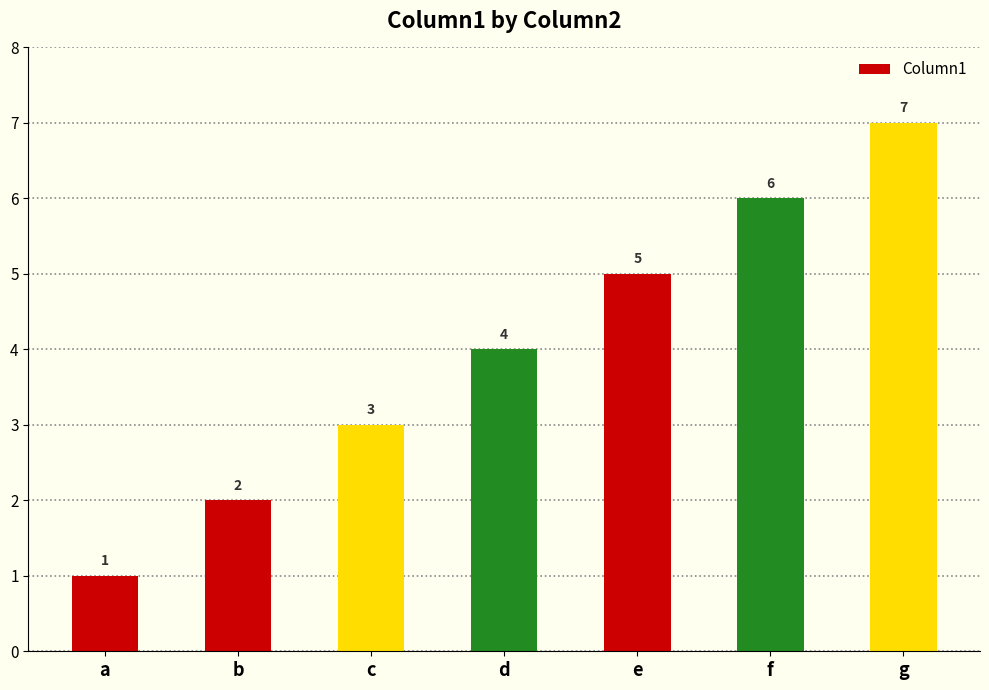

At which category does the chart reach its minimum across all series?

a